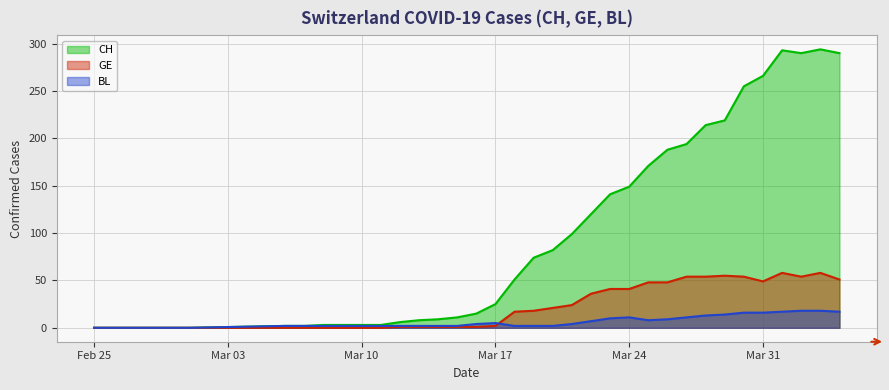

How many lines are shown in the chart?

3